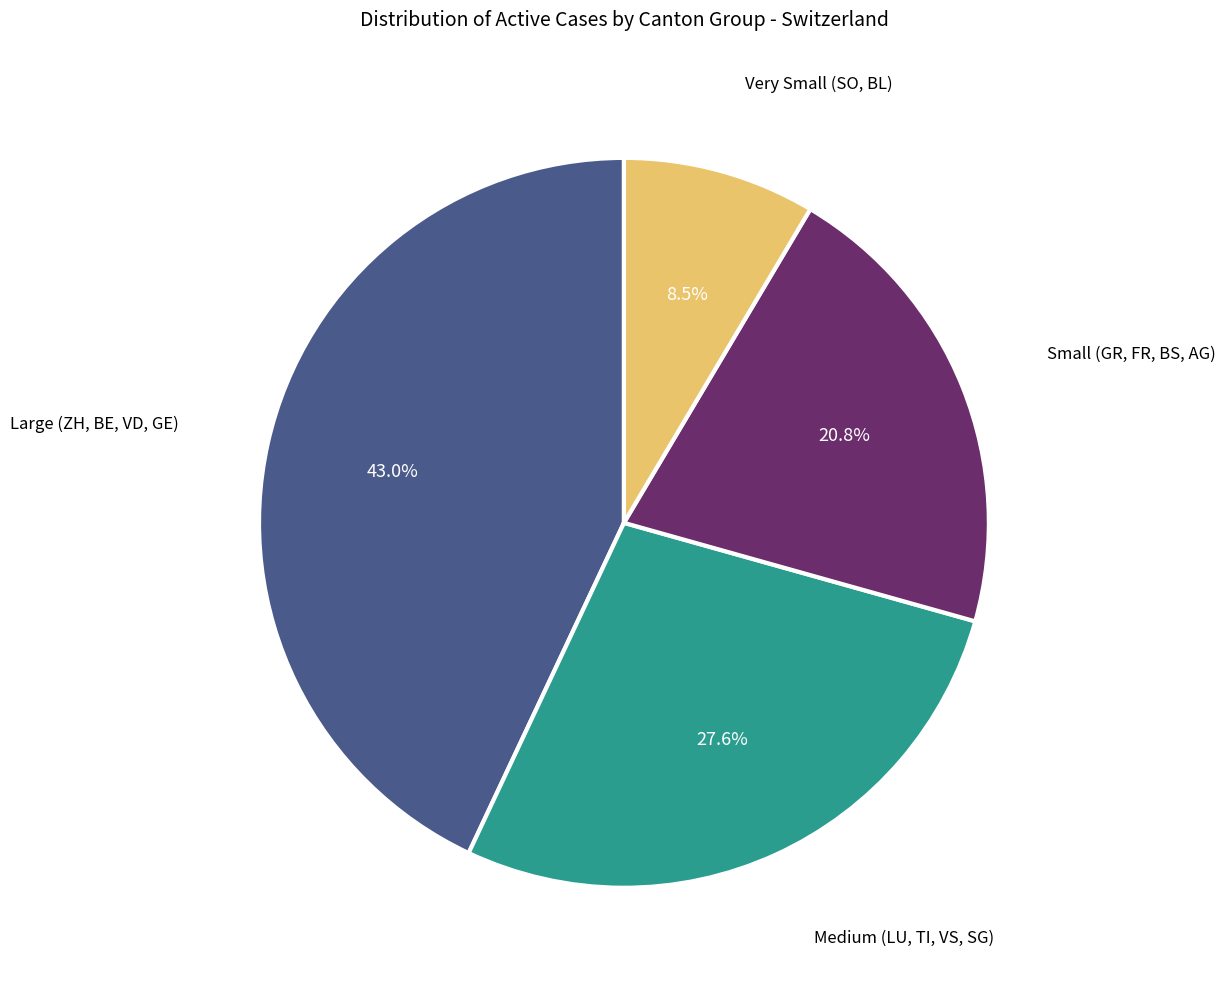

Which slice is the smallest?

Very Small (SO, BL)